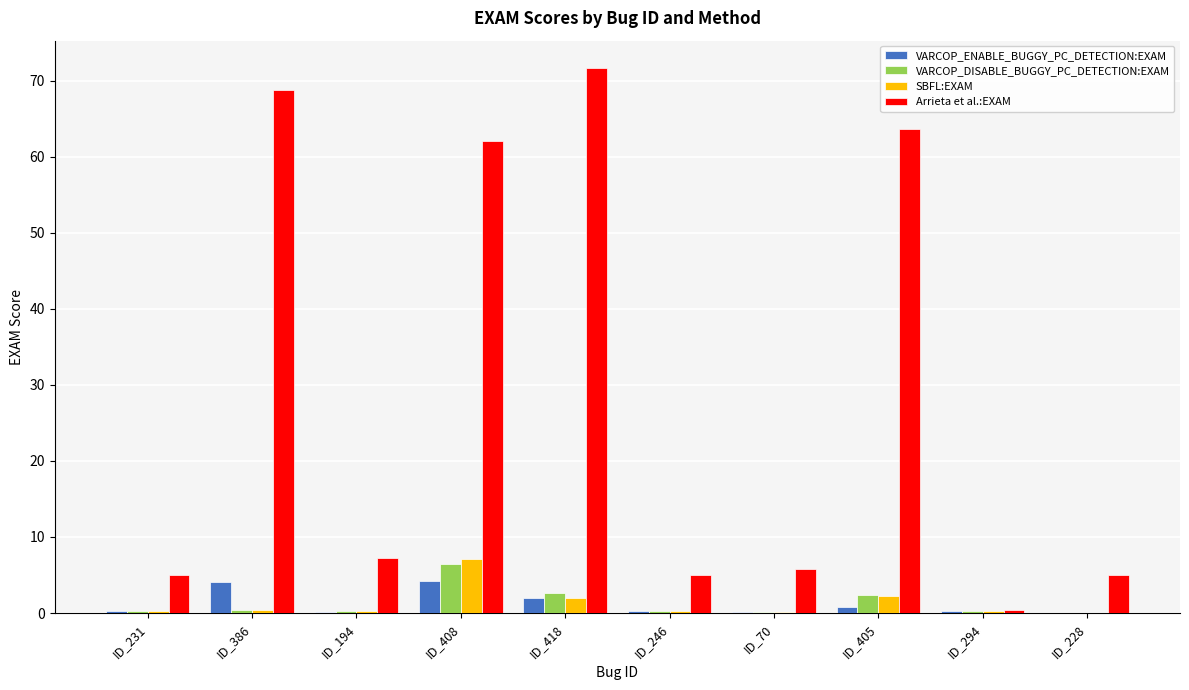

Which series has the largest total across all categories?

Arrieta et al.:EXAM